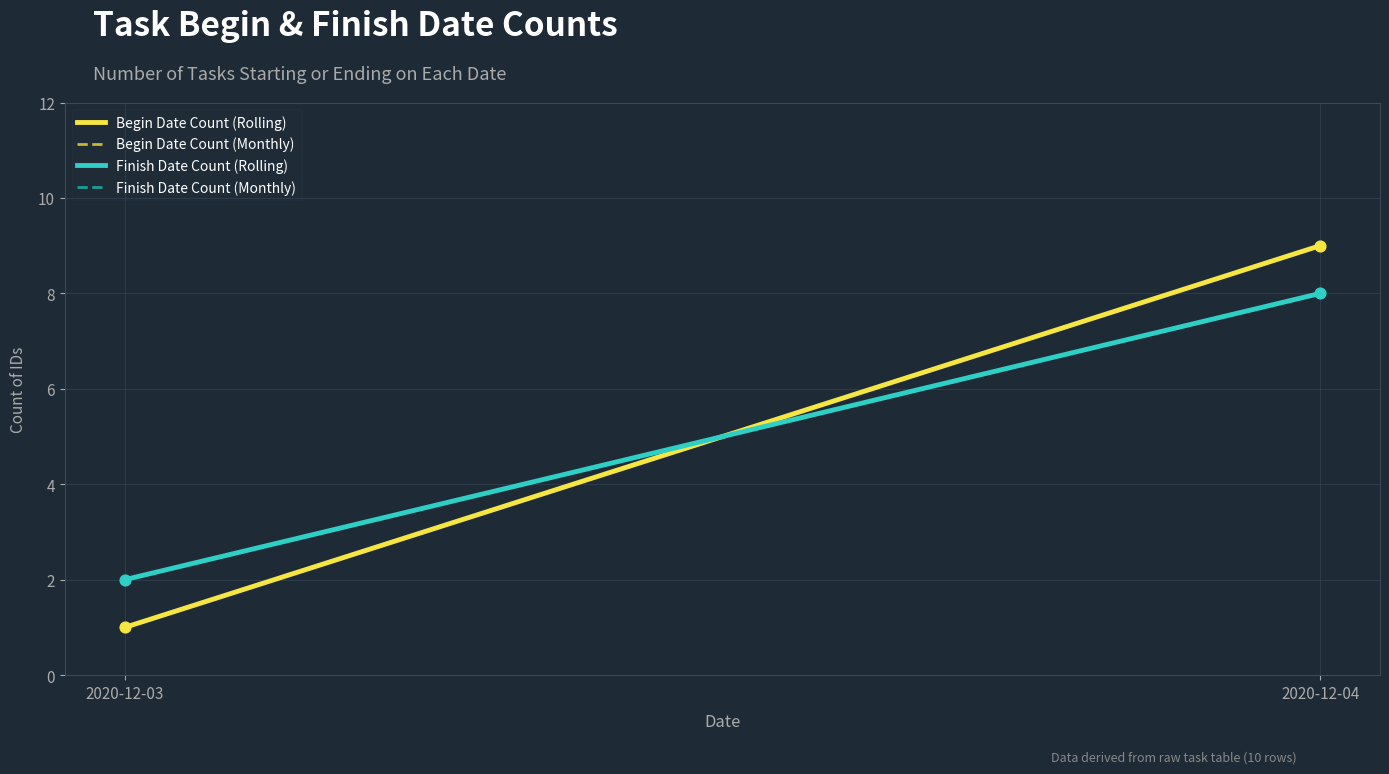

What are all the series names shown in the legend?

Begin Date Count (Rolling), Begin Date Count (Monthly), Finish Date Count (Rolling), Finish Date Count (Monthly)